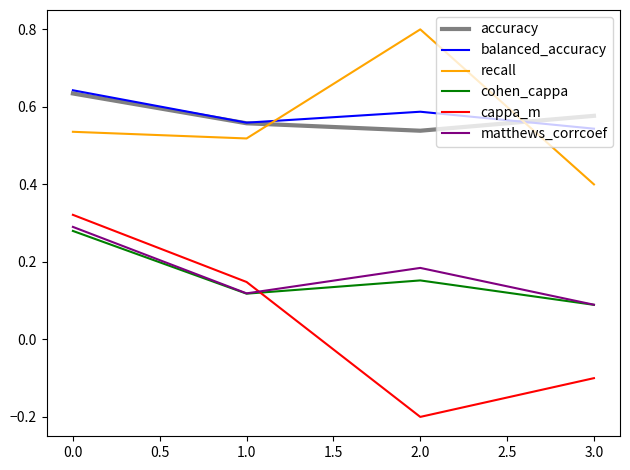

At which label does matthews_corrcoef reach its minimum?

3.0